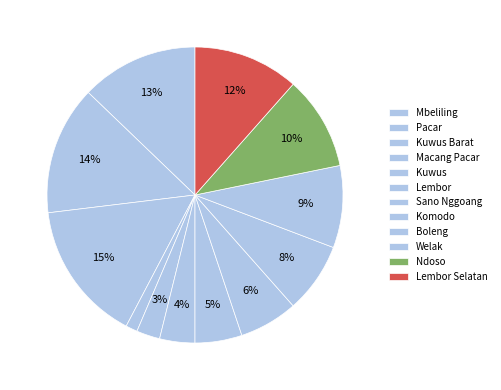

Is Lembor the majority of the pie?

No